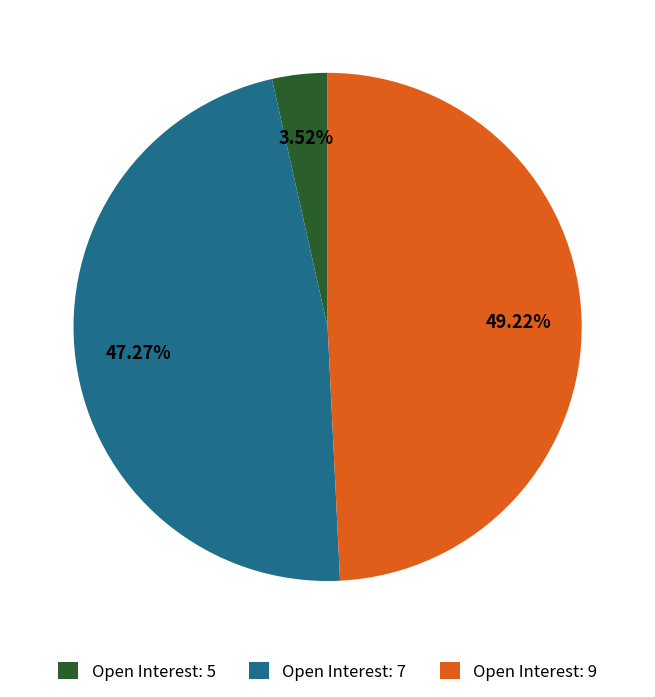

Does any single category account for the majority?

No